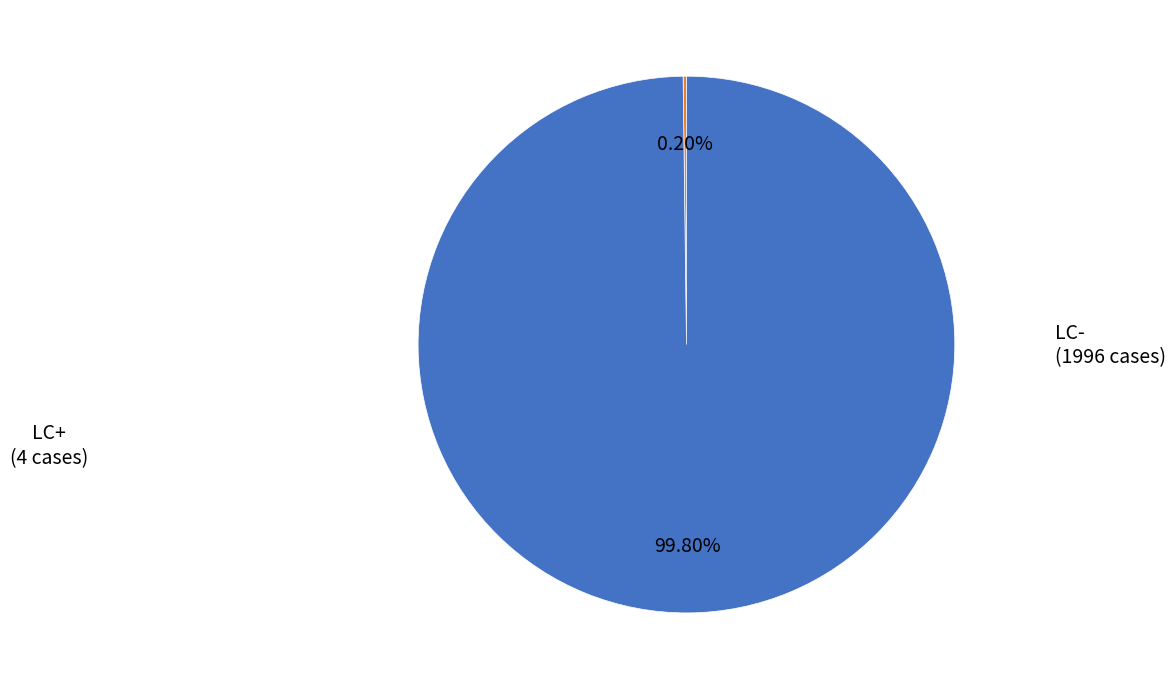

Does any single category account for the majority?

Yes